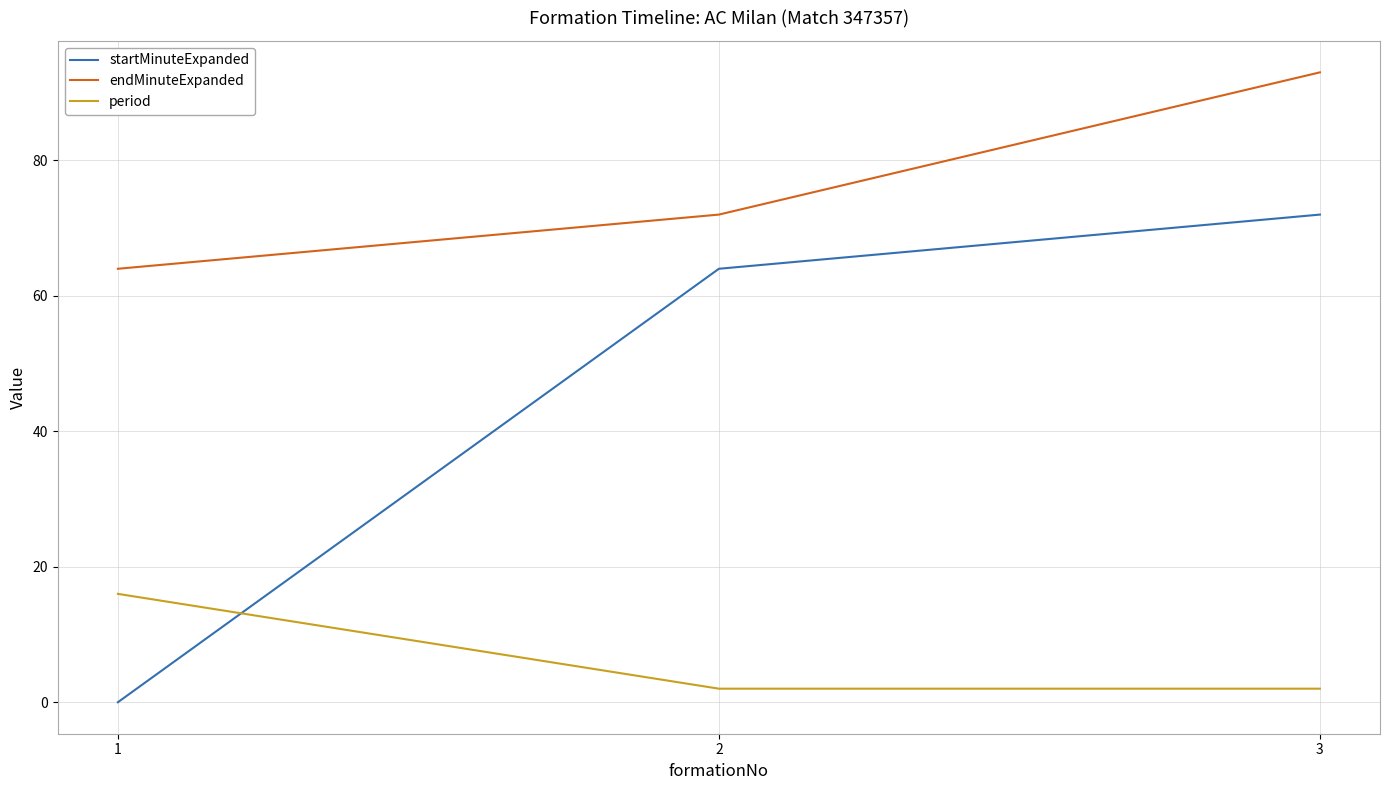

What is the minimum value for period?

2